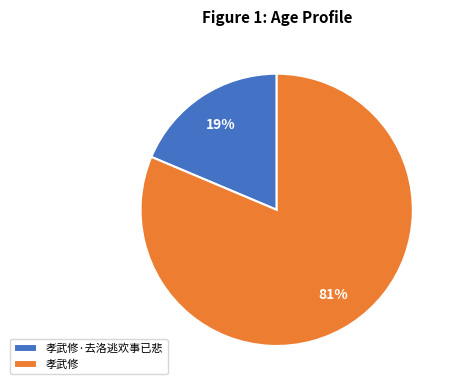

Which has a higher value, 孝武修·去洛逃欢事已悲 or 孝武修?

孝武修